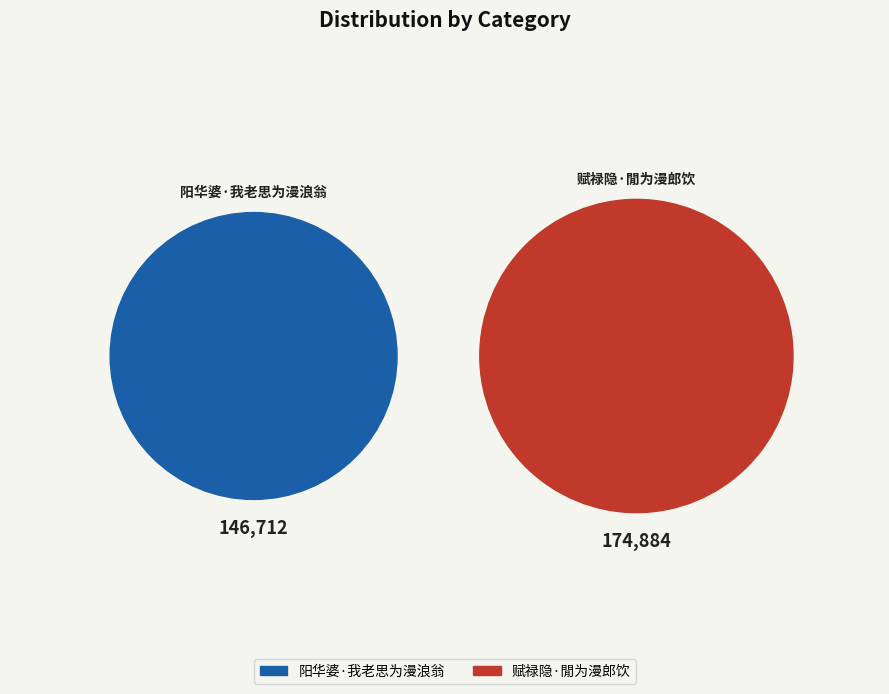

How many segments does this pie chart have?

2